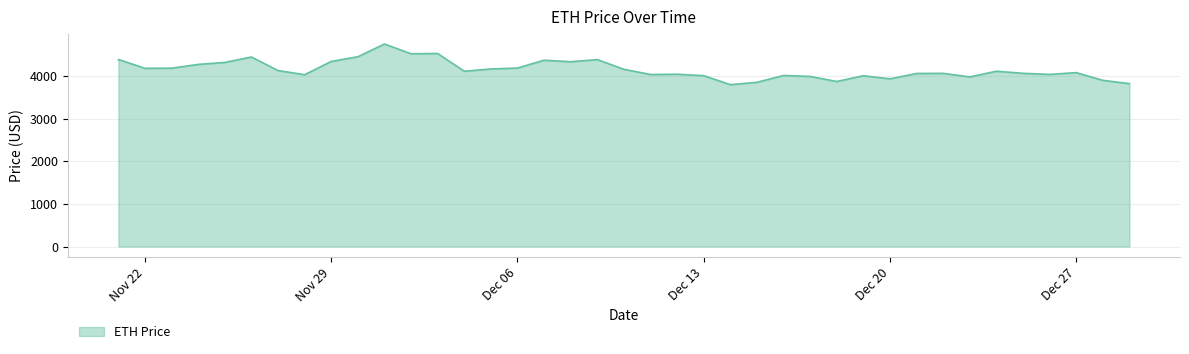

What is the maximum value shown in the chart?

4746.4